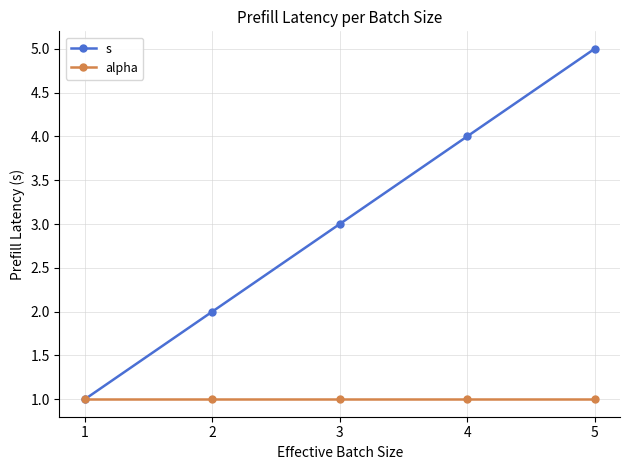

What are all the series names shown in the legend?

s, alpha